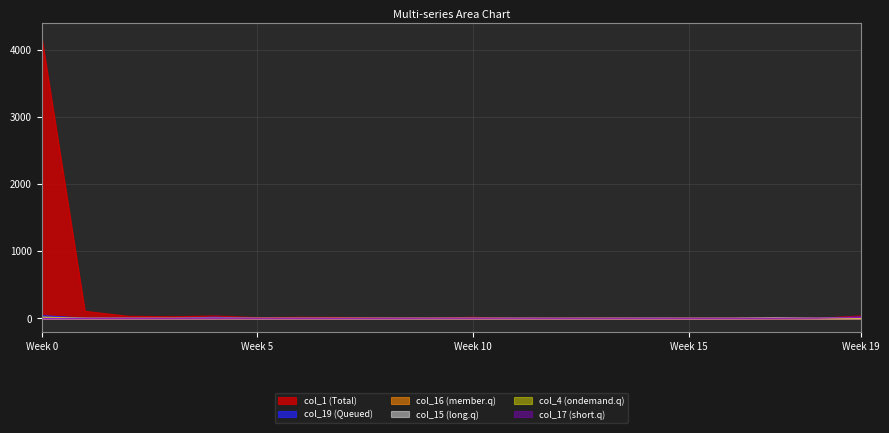

True or false: col_15 has more than 0 interior local peaks.

True